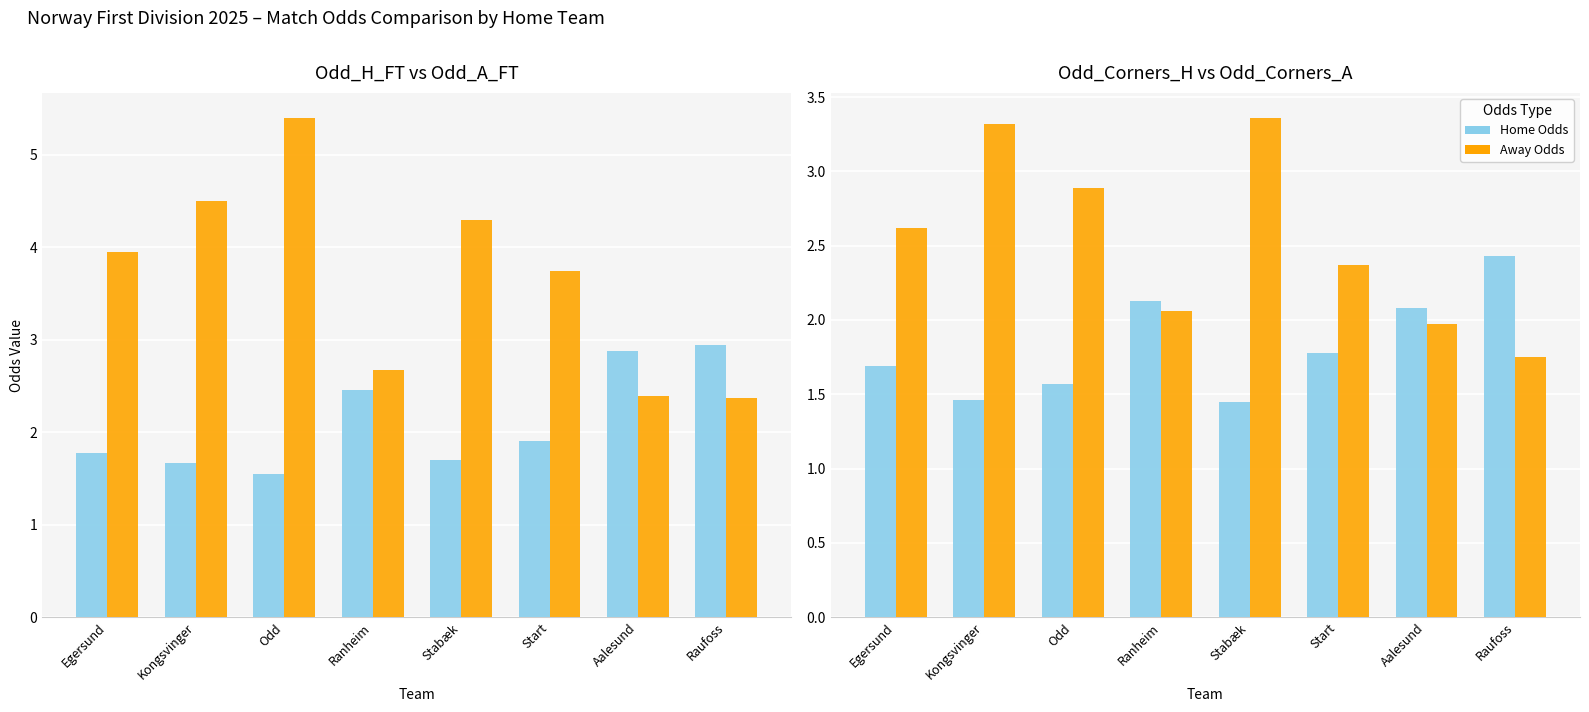

What position from the right is Start?

3